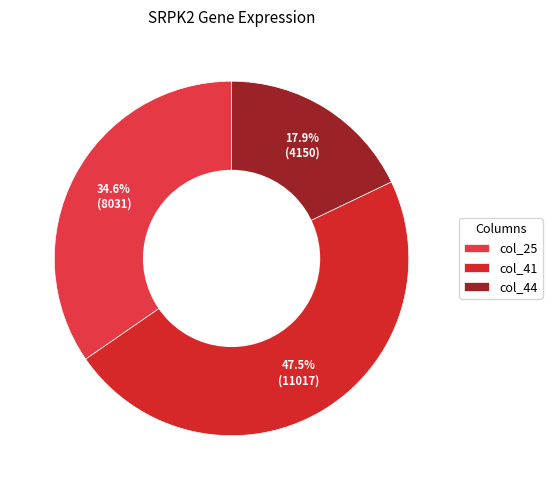

What is the largest slice in the pie chart?

col_41